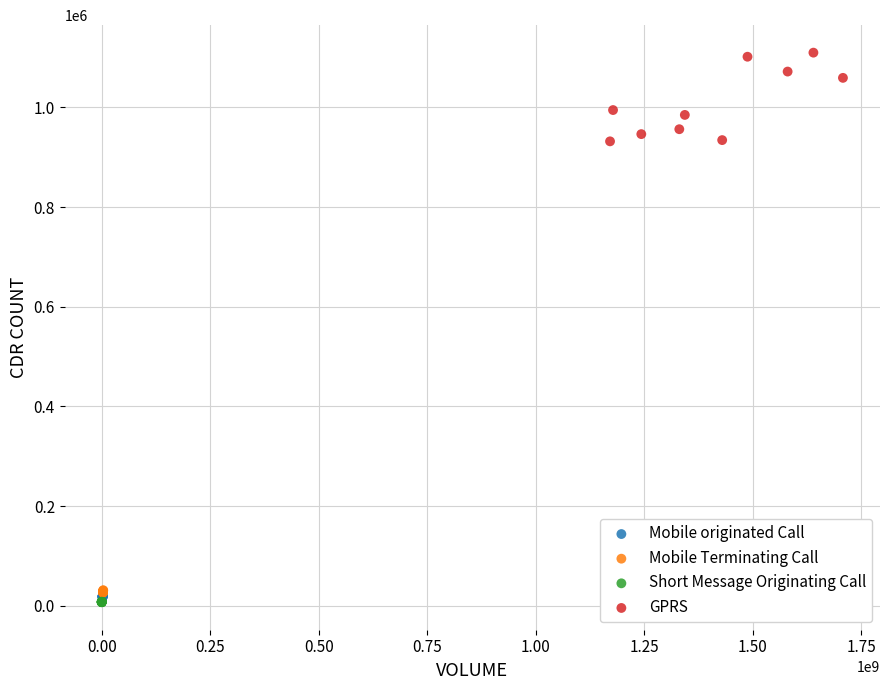

Which series reaches the maximum Y coordinate?

GPRS